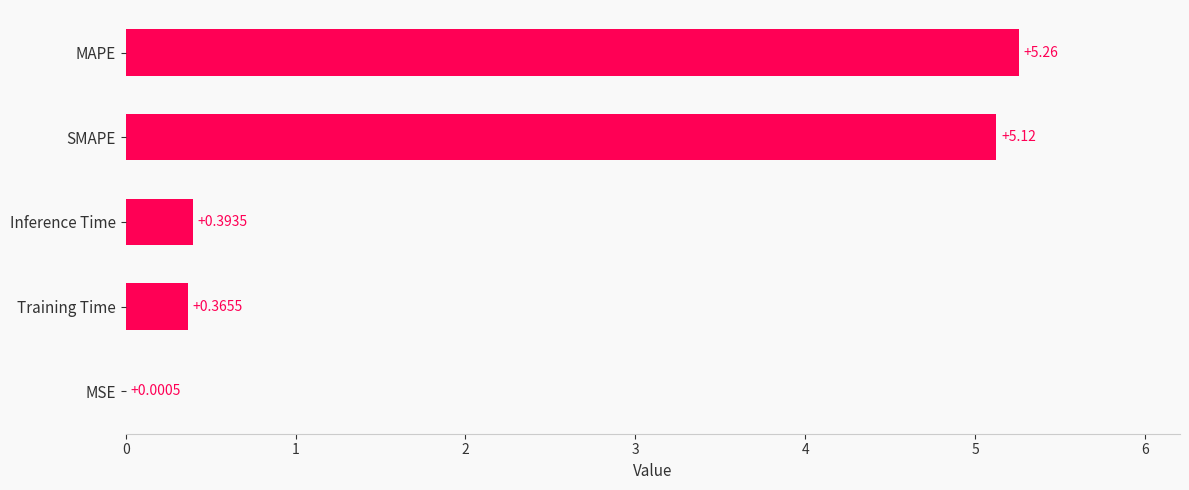

Where is the data nearest to the value 2?

Inference Time